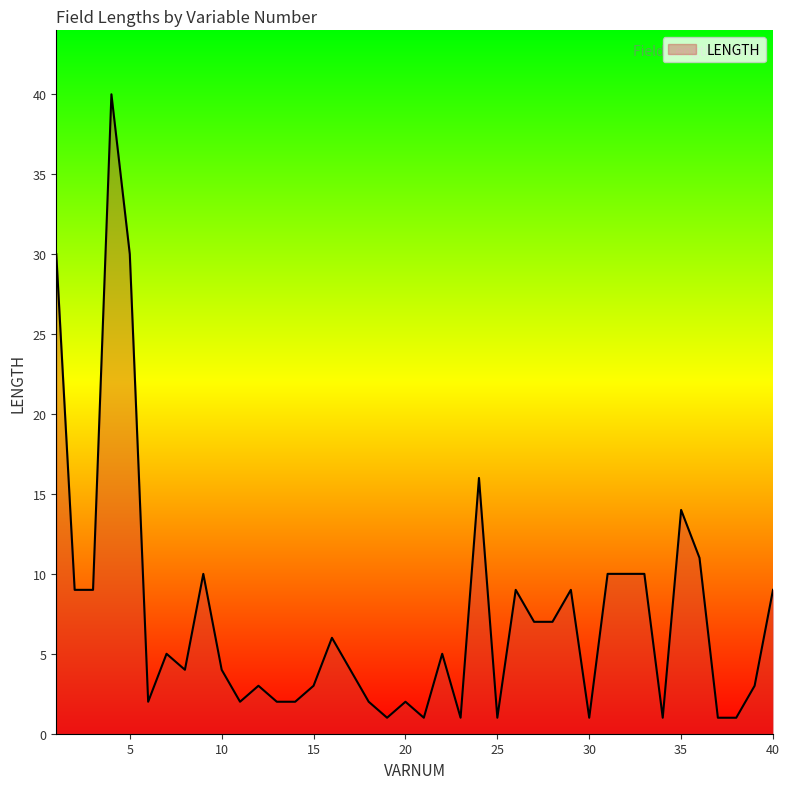

What is the greatest value displayed?

40